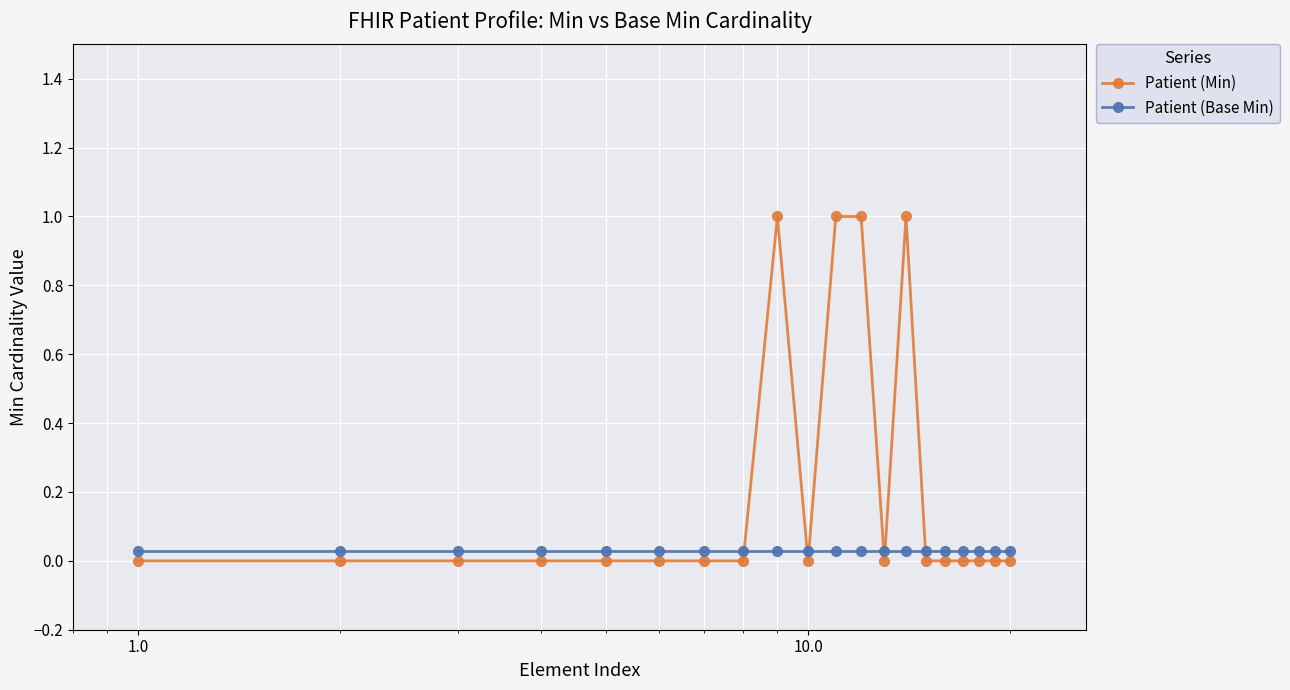

How many distinct data groups are displayed?

2